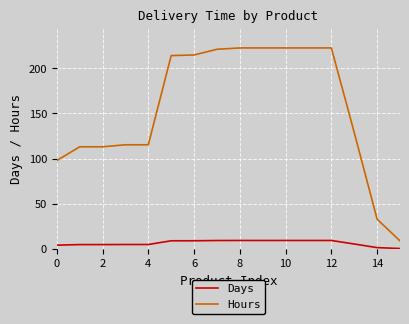

What is the difference between the maximum and minimum values in the Hours series?

213.7